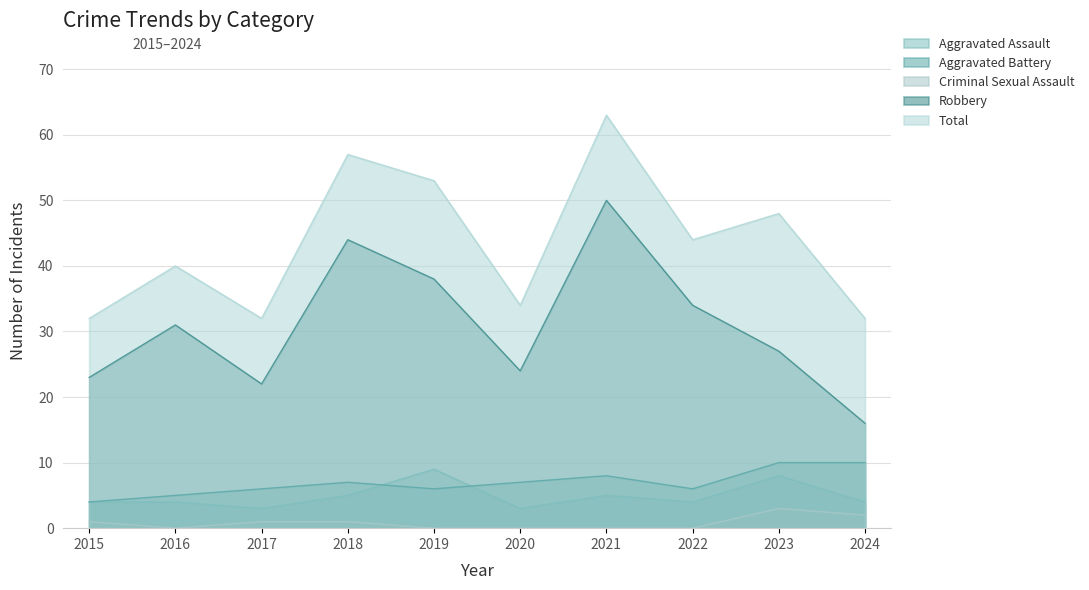

Reading left to right, list all the values displayed in this chart.

Aggravated Assault: 4	4	3	5	9	3	5	4	8	4
Aggravated Battery: 4	5	6	7	6	7	8	6	10	10
Criminal Sexual Assault: 1	0	1	1	0	0	0	0	3	2
Robbery: 23	31	22	44	38	24	50	34	27	16
Total: 32	40	32	57	53	34	63	44	48	32